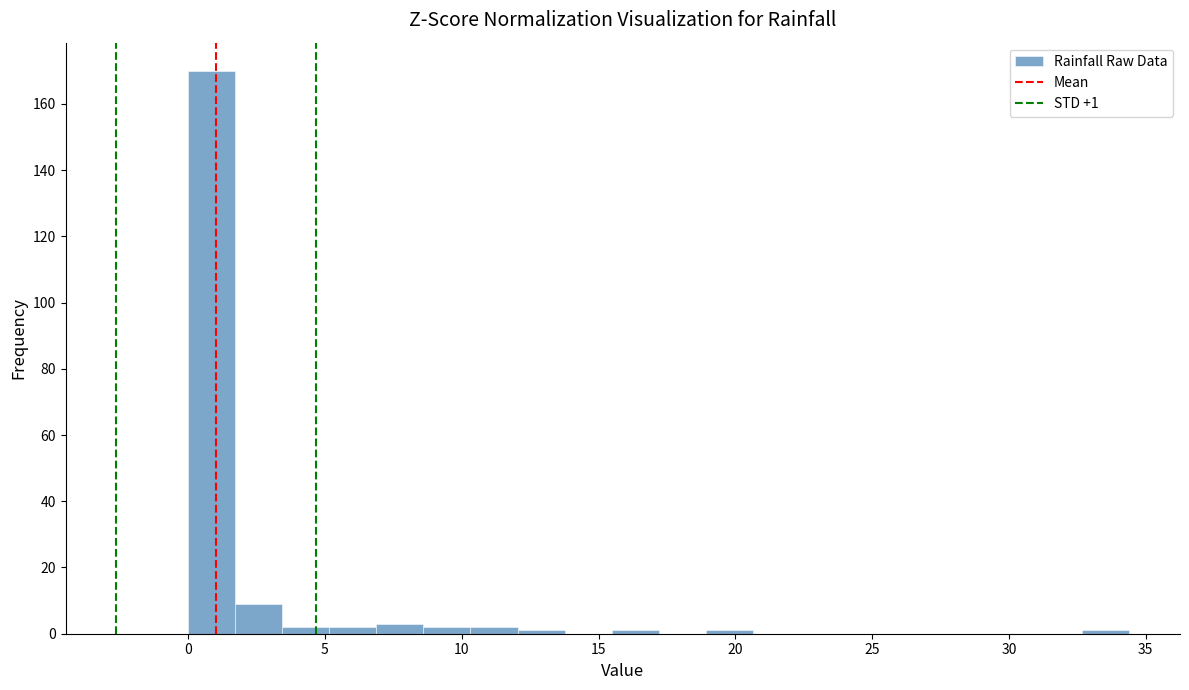

Around what value on the x-axis is the tallest bar? Give the approximate position of its centre, as read against the axis.

1.0